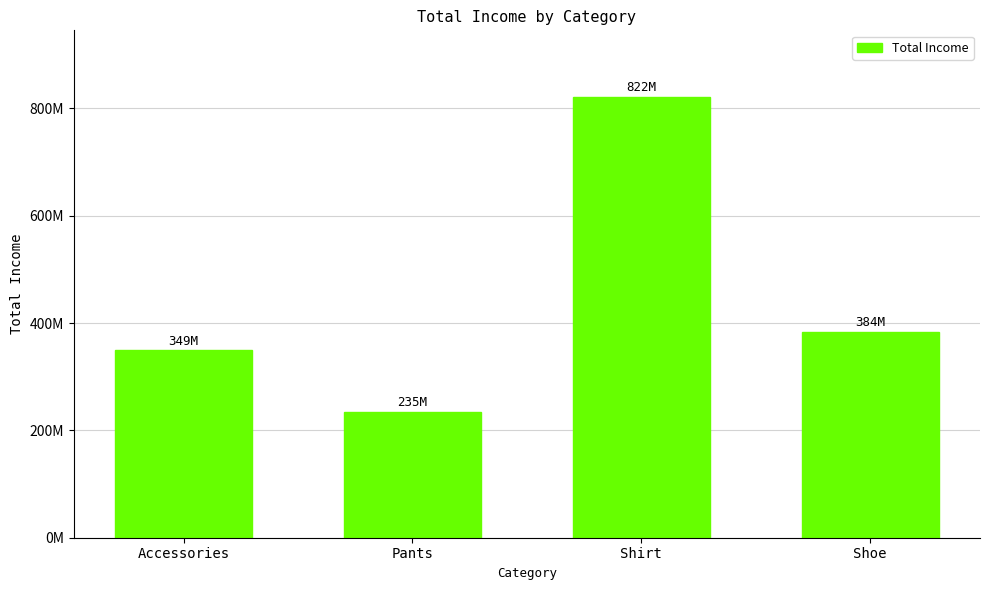

The chart shows a value of 235088859.8 at Pants. True or false?

True